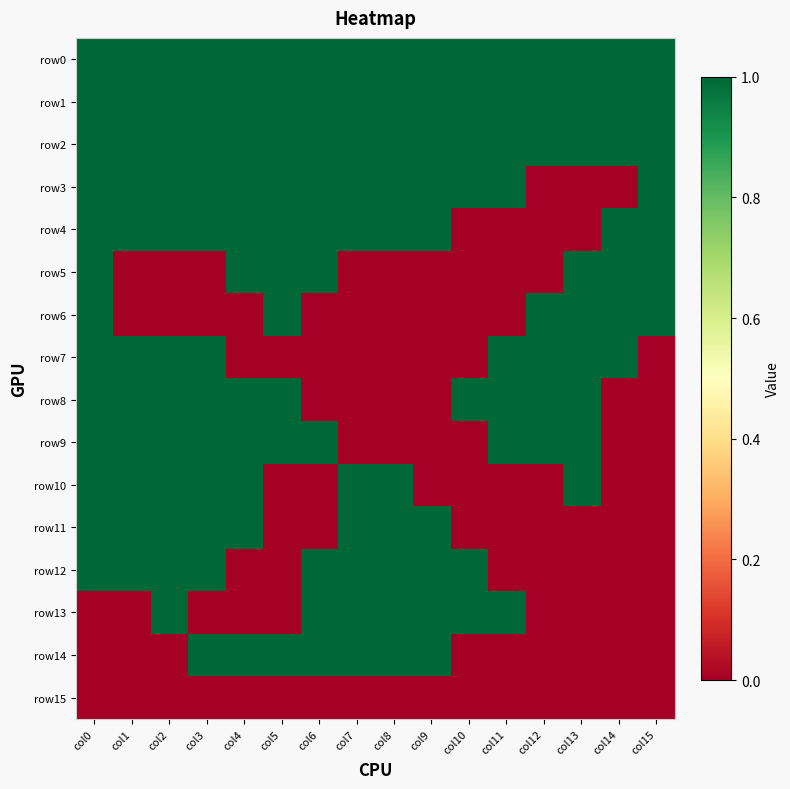

Reading left to right, extract all data points from this chart.

row0: col0=1	col1=1	col2=1	col3=1	col4=1	col5=1	col6=1	col7=1	col8=1	col9=1	col10=1	col11=1	col12=1	col13=1	col14=1	col15=1
row1: col0=1	col1=1	col2=1	col3=1	col4=1	col5=1	col6=1	col7=1	col8=1	col9=1	col10=1	col11=1	col12=1	col13=1	col14=1	col15=1
row2: col0=1	col1=1	col2=1	col3=1	col4=1	col5=1	col6=1	col7=1	col8=1	col9=1	col10=1	col11=1	col12=1	col13=1	col14=1	col15=1
row3: col0=1	col1=1	col2=1	col3=1	col4=1	col5=1	col6=1	col7=1	col8=1	col9=1	col10=1	col11=1	col12=0	col13=0	col14=0	col15=1
row4: col0=1	col1=1	col2=1	col3=1	col4=1	col5=1	col6=1	col7=1	col8=1	col9=1	col10=0	col11=0	col12=0	col13=0	col14=1	col15=1
row5: col0=1	col1=0	col2=0	col3=0	col4=1	col5=1	col6=1	col7=0	col8=0	col9=0	col10=0	col11=0	col12=0	col13=1	col14=1	col15=1
row6: col0=1	col1=0	col2=0	col3=0	col4=0	col5=1	col6=0	col7=0	col8=0	col9=0	col10=0	col11=0	col12=1	col13=1	col14=1	col15=1
row7: col0=1	col1=1	col2=1	col3=1	col4=0	col5=0	col6=0	col7=0	col8=0	col9=0	col10=0	col11=1	col12=1	col13=1	col14=1	col15=0
row8: col0=1	col1=1	col2=1	col3=1	col4=1	col5=1	col6=0	col7=0	col8=0	col9=0	col10=1	col11=1	col12=1	col13=1	col14=0	col15=0
row9: col0=1	col1=1	col2=1	col3=1	col4=1	col5=1	col6=1	col7=0	col8=0	col9=0	col10=0	col11=1	col12=1	col13=1	col14=0	col15=0
row10: col0=1	col1=1	col2=1	col3=1	col4=1	col5=0	col6=0	col7=1	col8=1	col9=0	col10=0	col11=0	col12=0	col13=1	col14=0	col15=0
row11: col0=1	col1=1	col2=1	col3=1	col4=1	col5=0	col6=0	col7=1	col8=1	col9=1	col10=0	col11=0	col12=0	col13=0	col14=0	col15=0
row12: col0=1	col1=1	col2=1	col3=1	col4=0	col5=0	col6=1	col7=1	col8=1	col9=1	col10=1	col11=0	col12=0	col13=0	col14=0	col15=0
row13: col0=0	col1=0	col2=1	col3=0	col4=0	col5=0	col6=1	col7=1	col8=1	col9=1	col10=1	col11=1	col12=0	col13=0	col14=0	col15=0
row14: col0=0	col1=0	col2=0	col3=1	col4=1	col5=1	col6=1	col7=1	col8=1	col9=1	col10=0	col11=0	col12=0	col13=0	col14=0	col15=0
row15: col0=0	col1=0	col2=0	col3=0	col4=0	col5=0	col6=0	col7=0	col8=0	col9=0	col10=0	col11=0	col12=0	col13=0	col14=0	col15=0